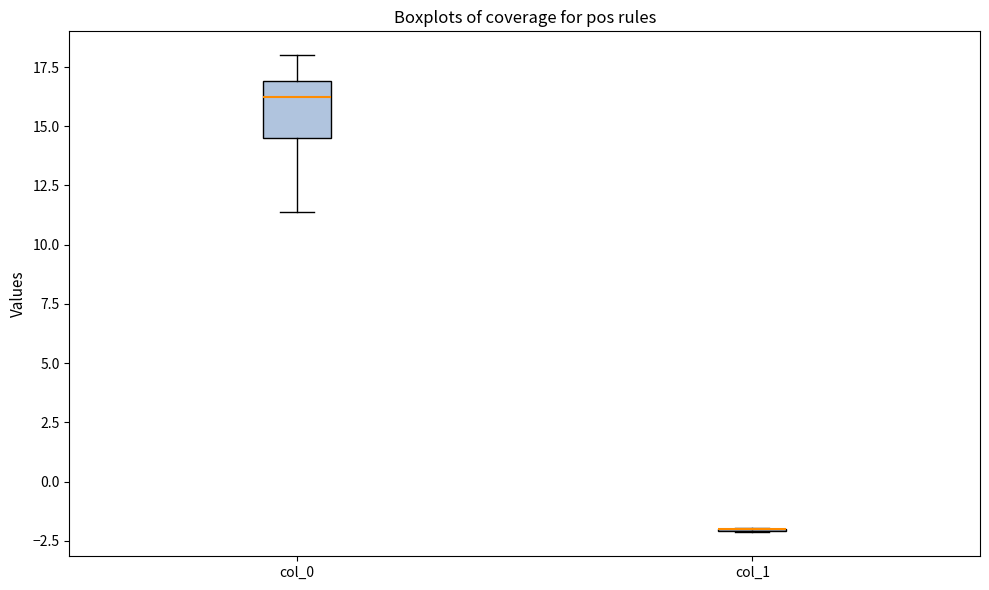

Reading left to right, transcribe this box plot: for each box, give where its median line is, the range the box spans, and where its two whiskers end, as read against the y-axis. The values are not printed on the chart, so give them approximately, as read against the axis.

col_0: median 16.0, box 14.5 to 17.0, whiskers 11.5 to 18.0
col_1: box collapsed to a line at -2.0, whiskers -2.0 to -2.0